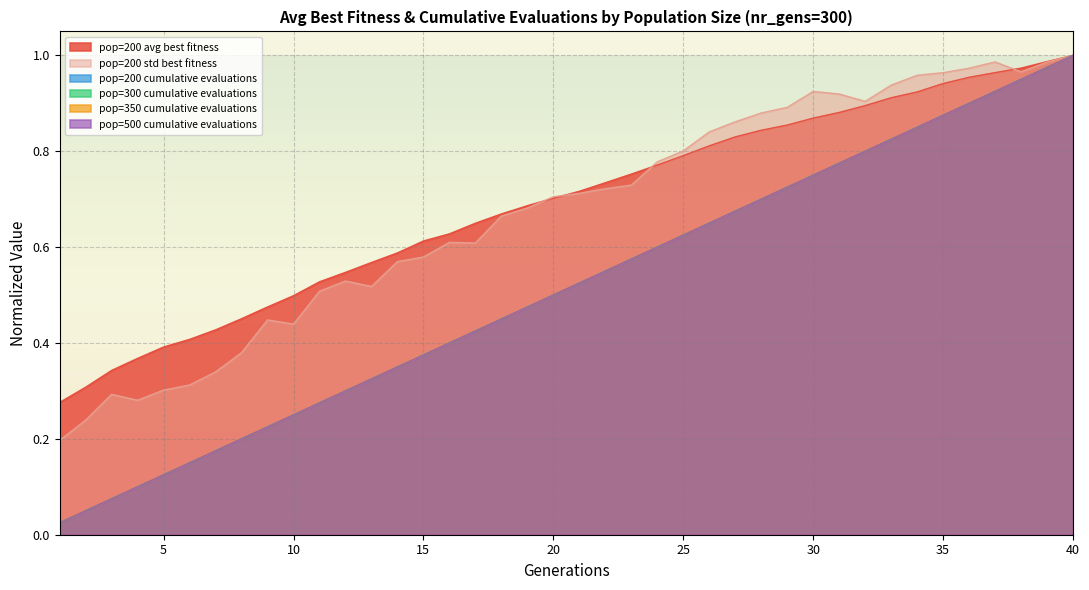

How many series are shown in this chart?

6